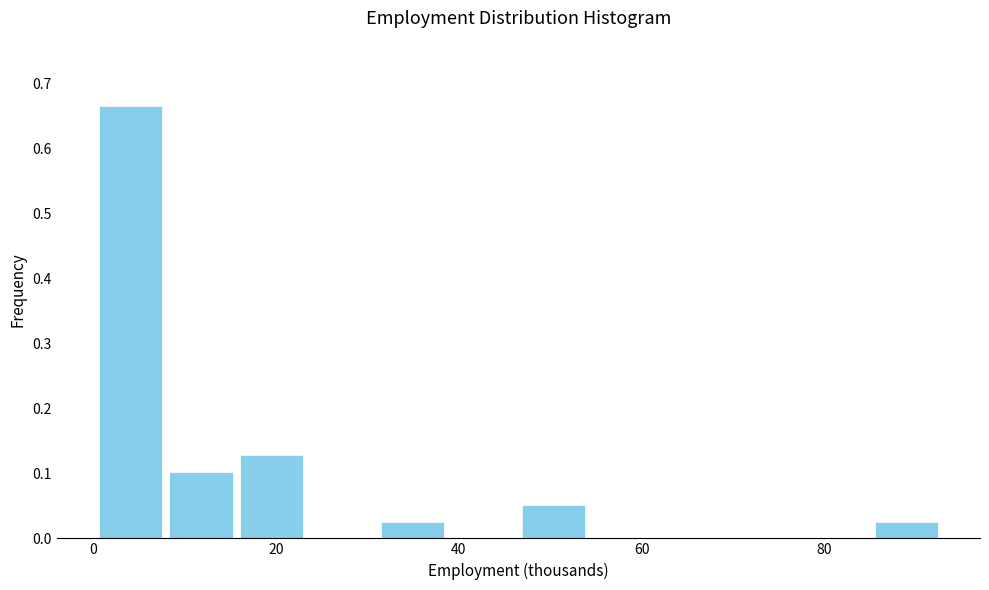

Around what value on the x-axis is the tallest bar? Give the approximate position of its centre, as read against the axis.

4